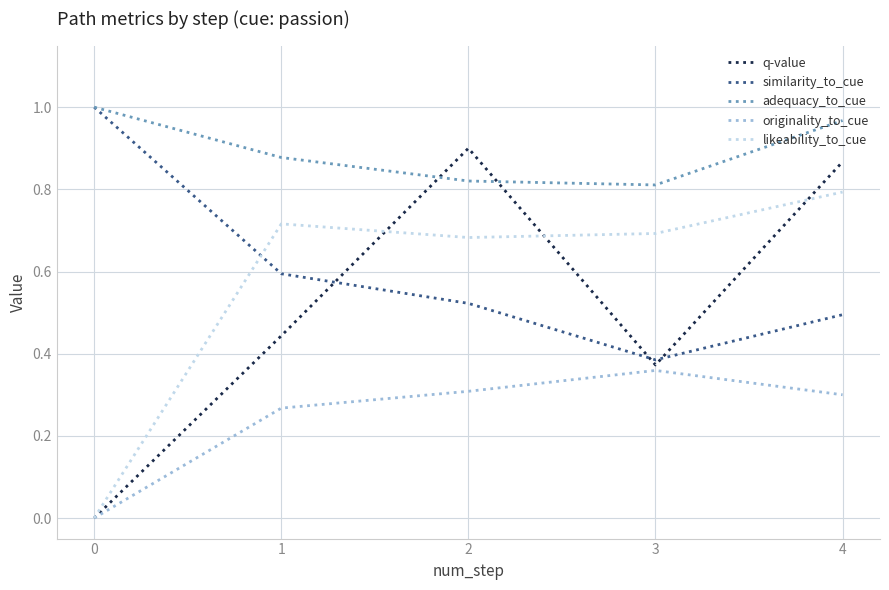

True or false: adequacy_to_cue and likeability_to_cue intersect in this chart.

False